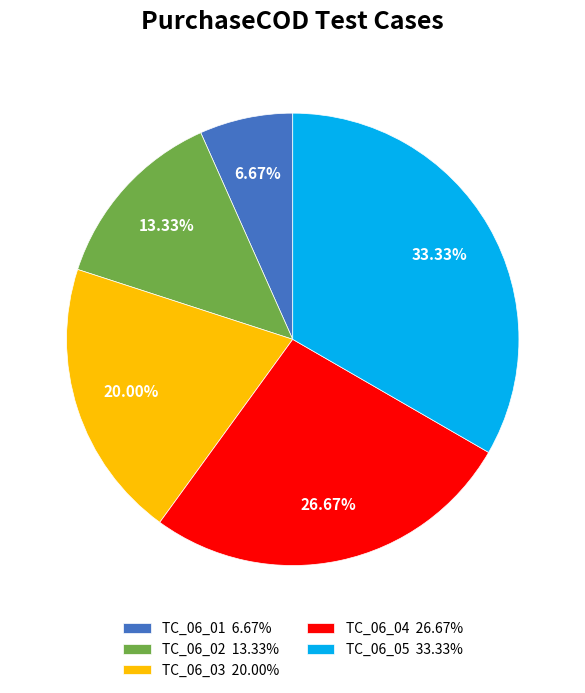

Count the number of slices in the pie.

5